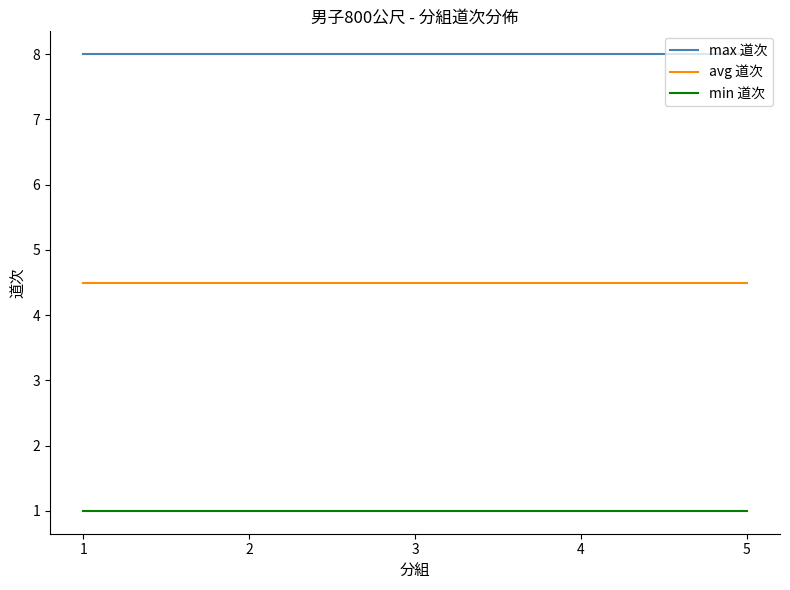

Which series has the largest total across all categories?

max 道次